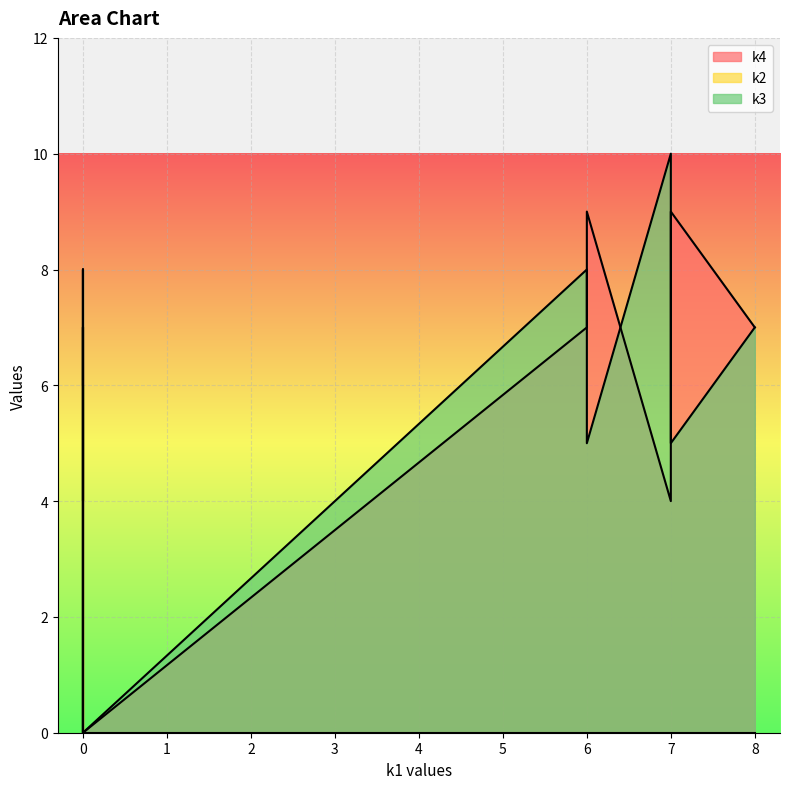

Which series changed the most between i1 and i7?

k2